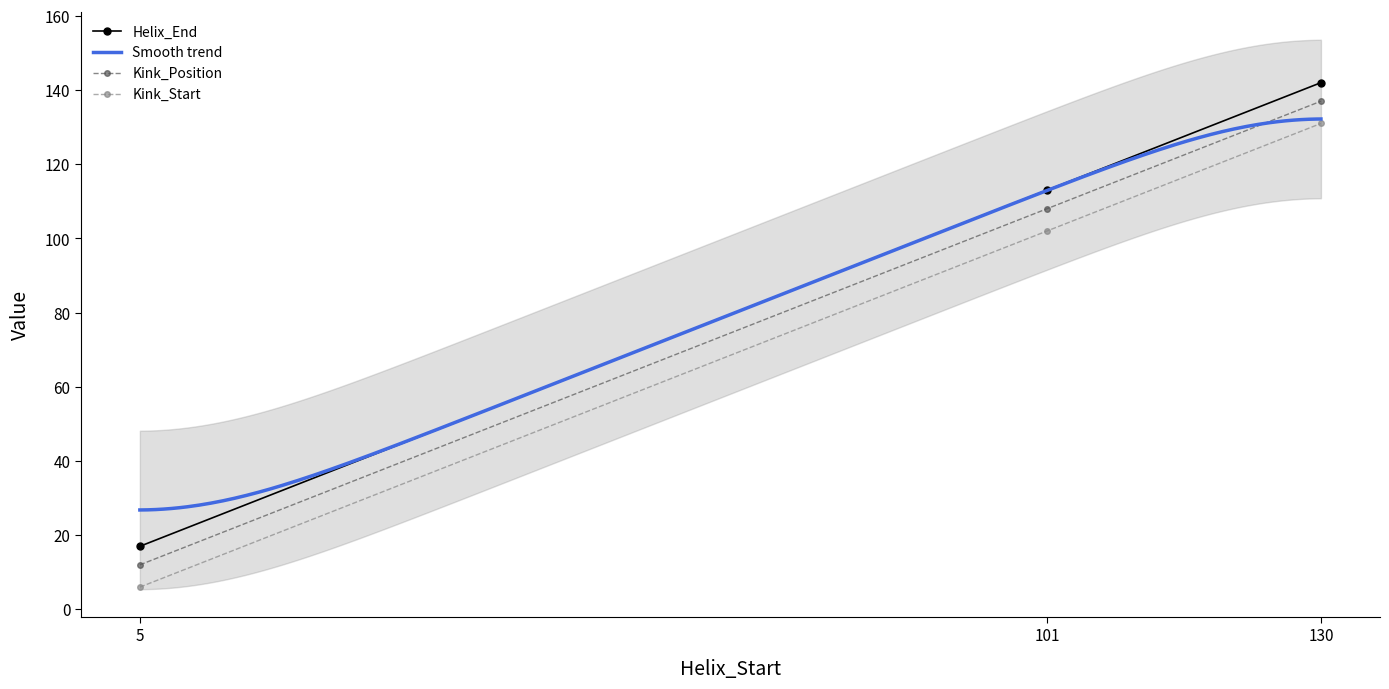

What are all the series names shown in the legend?

Helix_End, Kink_Position, Kink_Start